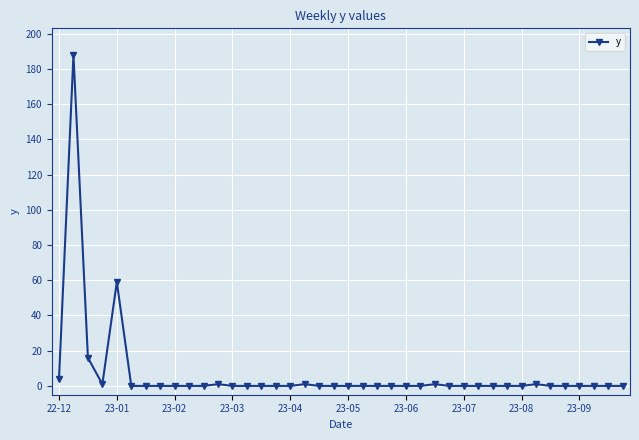

True or false: there are more than 2 points higher than both neighbors.

True